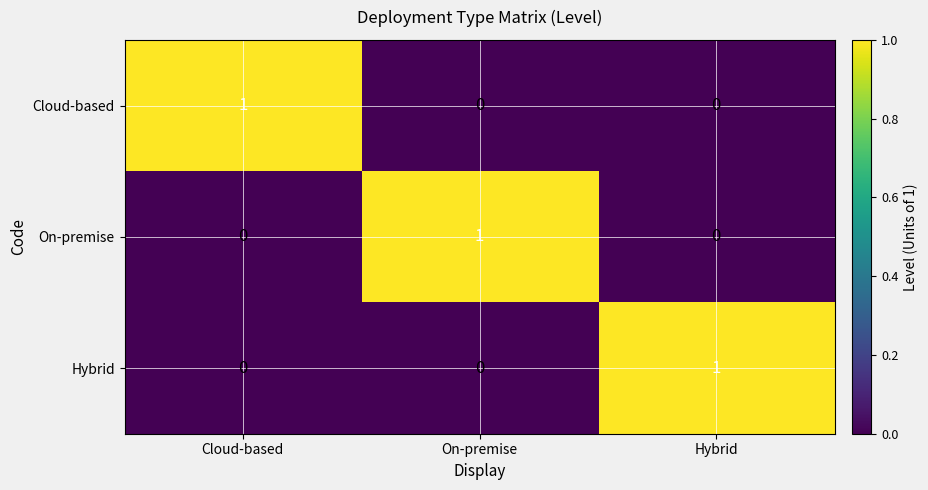

Is the value of Cloud-based at On-premise greater than the value of On-premise at On-premise?

No